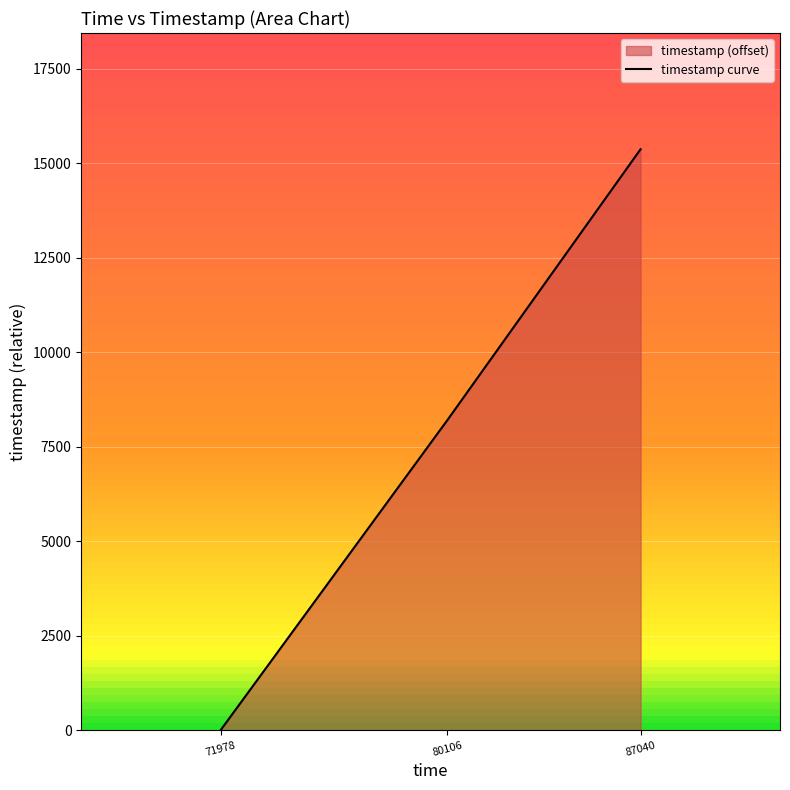

What is the maximum value shown in the chart?

15374